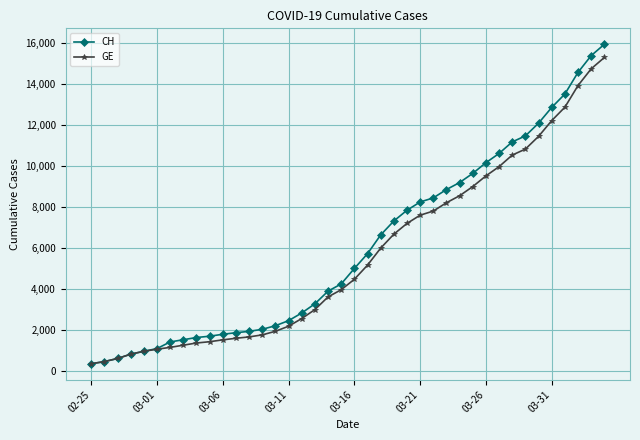

What is the value of the GE point at the 18th from the left?

3010